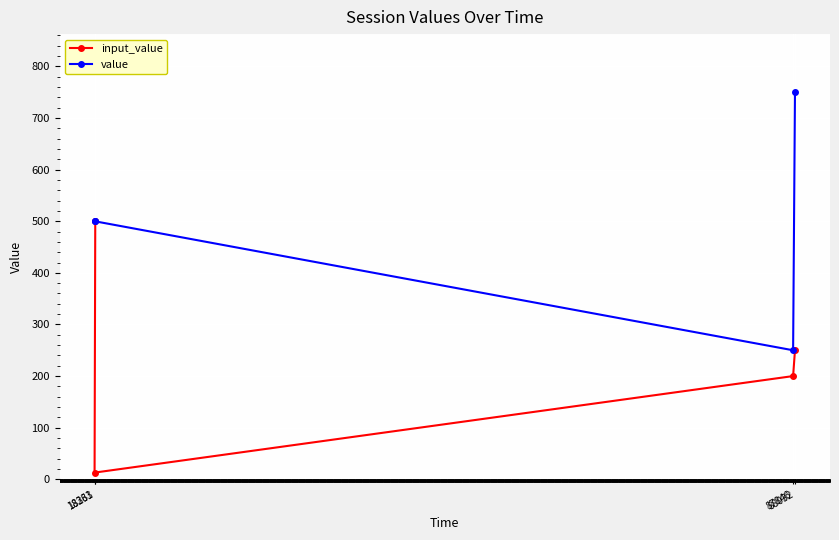

How many data points does each series have?

4